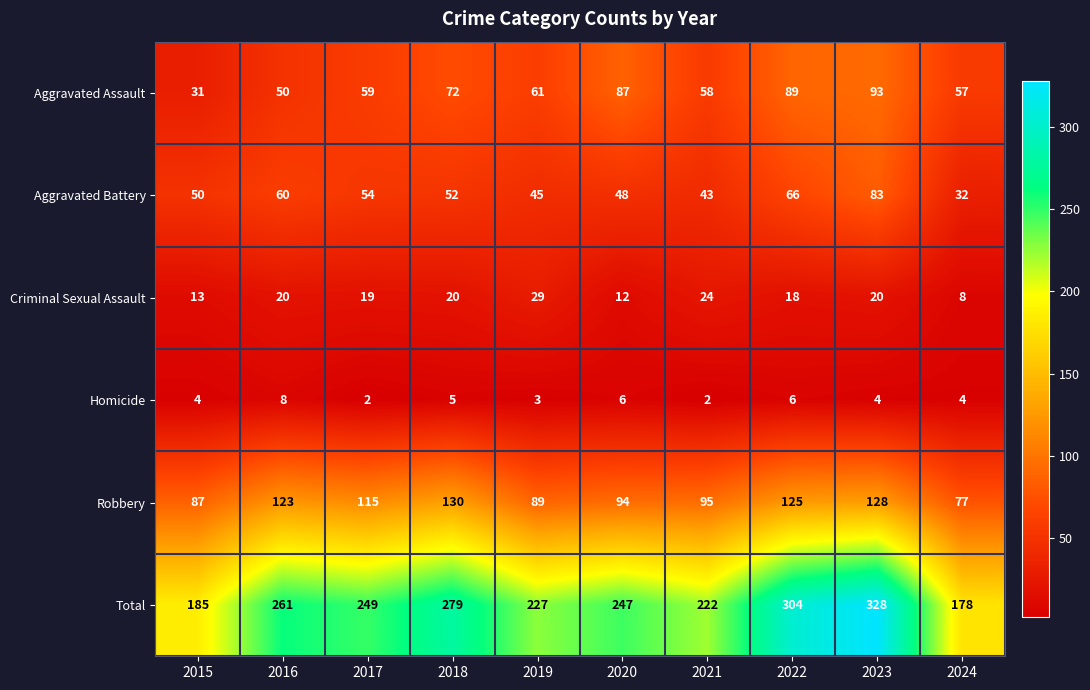

Rank the series by their maximum value, from highest to lowest.

Total, Robbery, Aggravated Assault, Aggravated Battery, Criminal Sexual Assault, Homicide